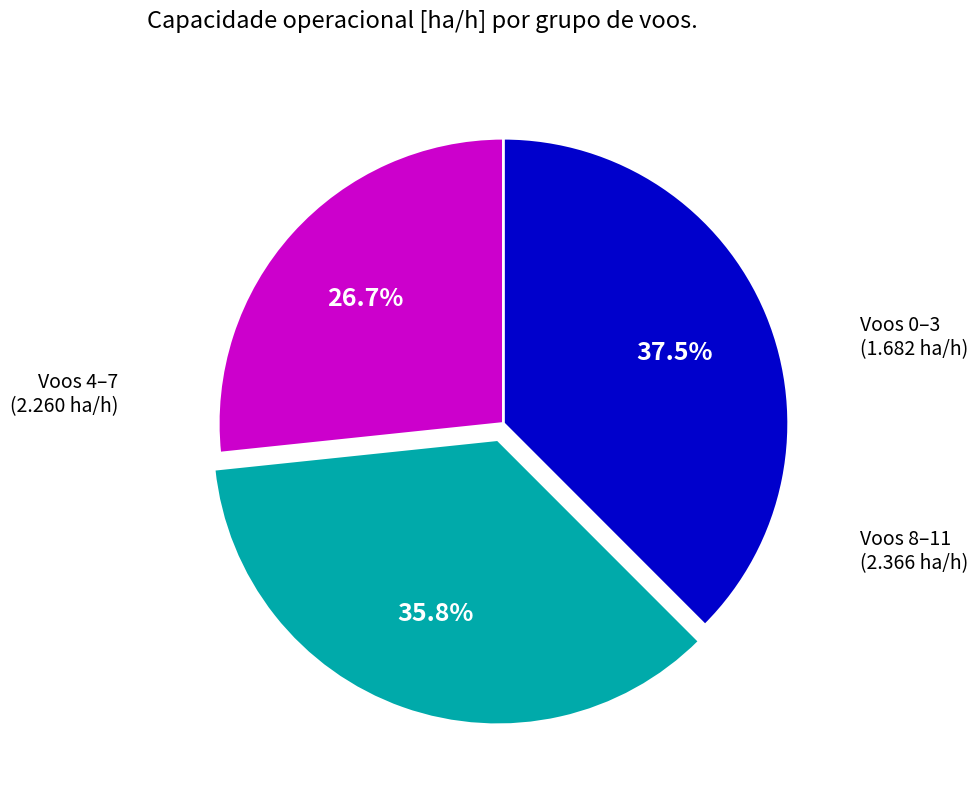

Is there a majority slice in this chart?

No